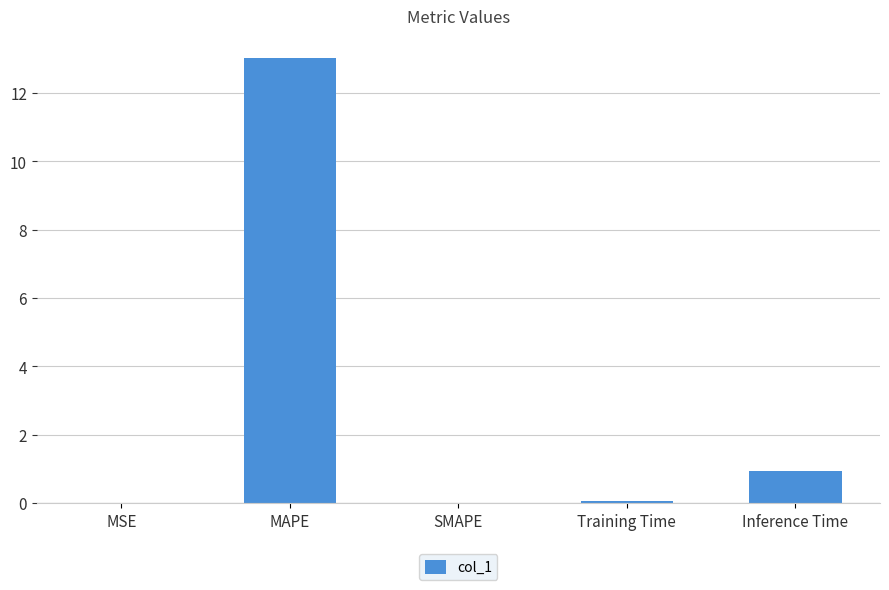

The value at MSE is 0.0. True or false?

True